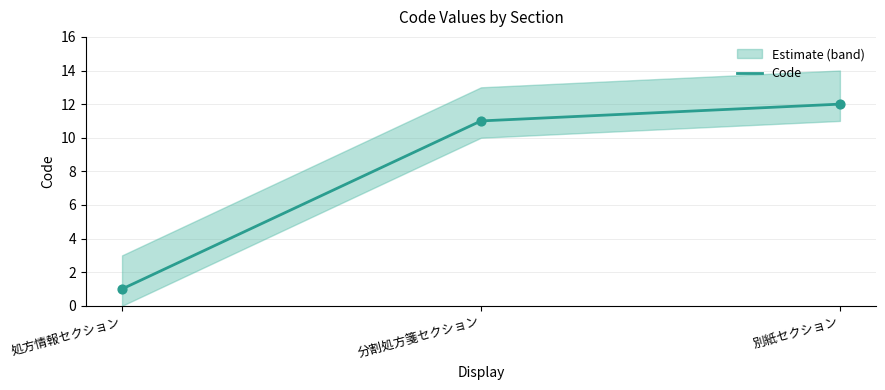

Approximately how many times larger is the value at 処方情報セクション compared to 分割処方箋セクション?

0.1